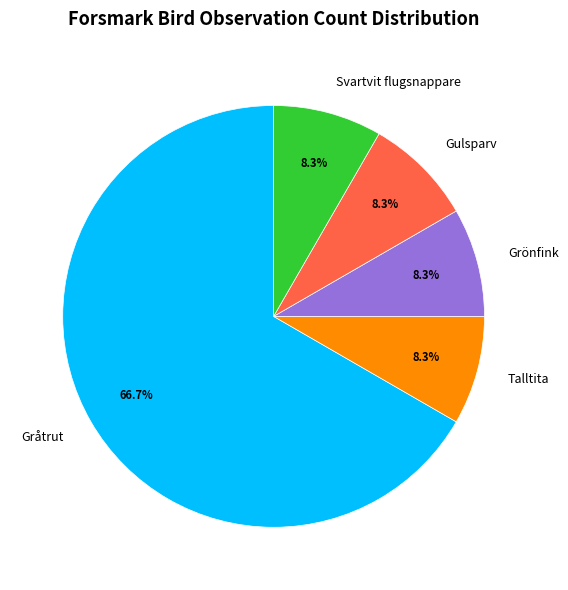

Does Gråtrut account for over 50% of the chart?

Yes